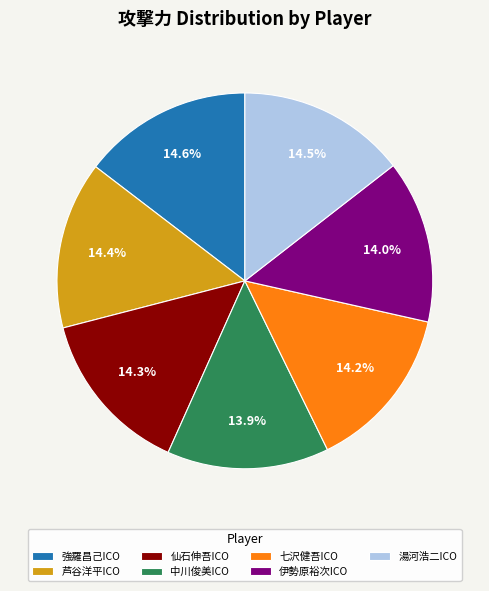

How many segments does this pie chart have?

7